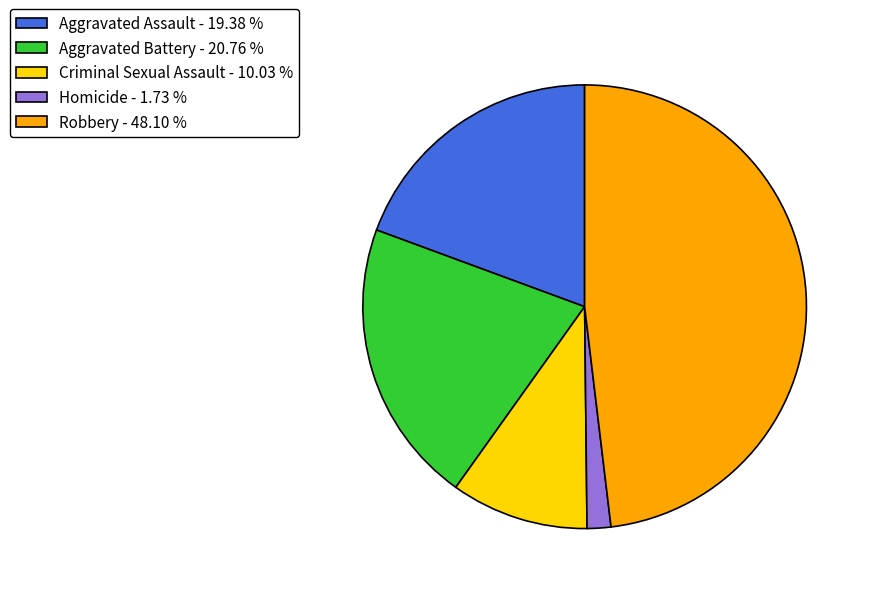

What is the largest slice in the pie chart?

Robbery